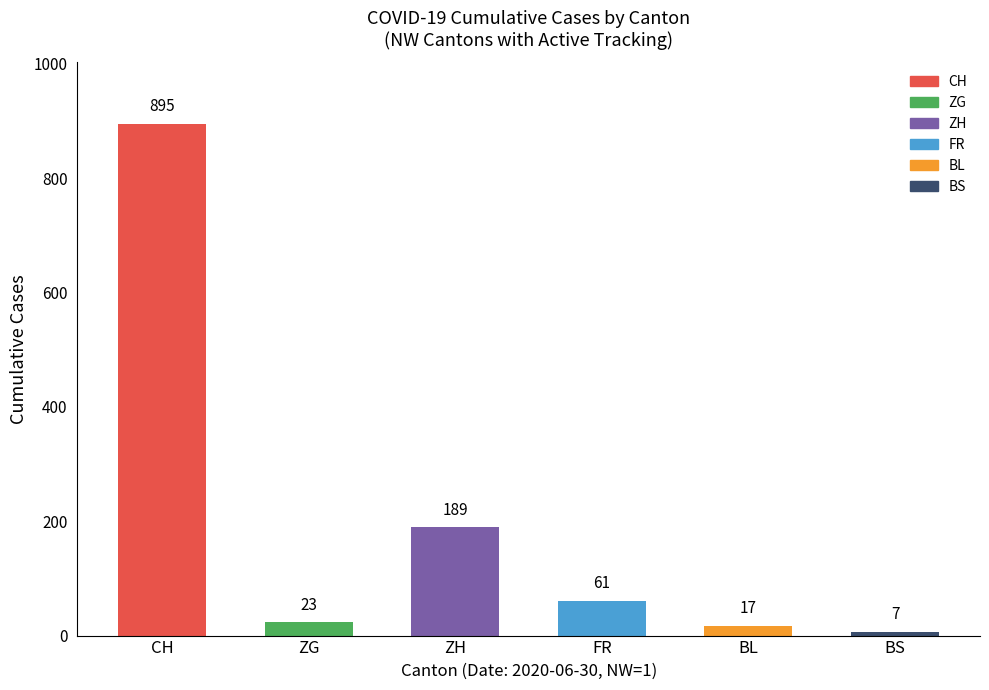

What is the label of the 3rd bar from the right?

FR